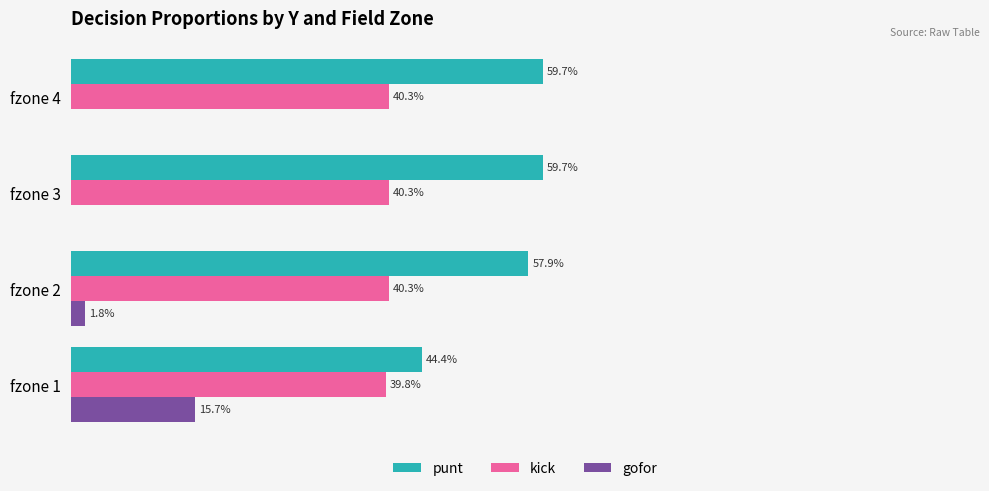

What are all the series names shown in the legend?

punt, kick, gofor